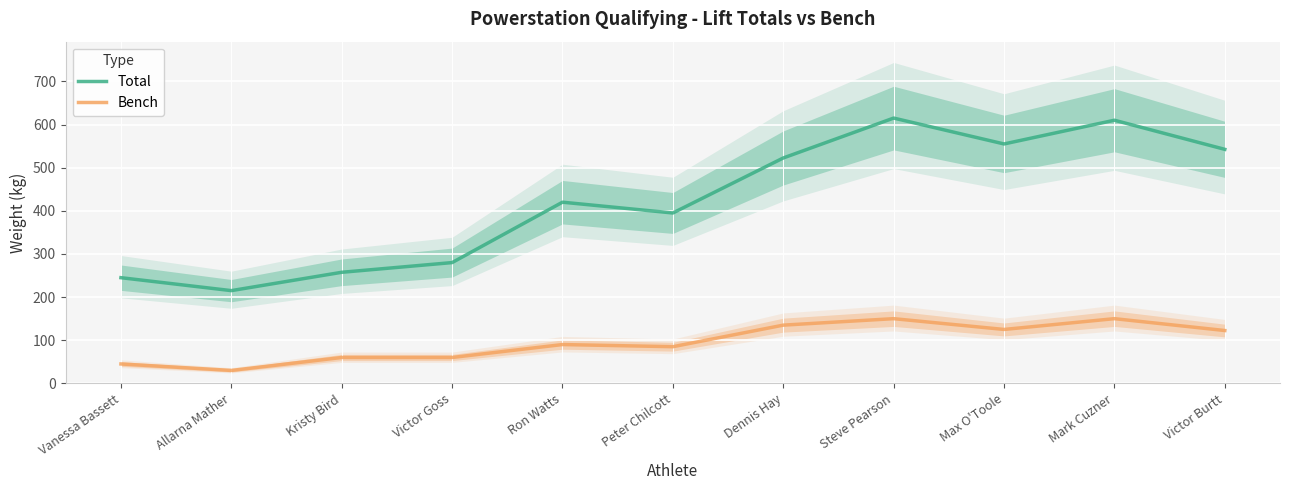

At which label is Bench closest to 90?

Ron Watts